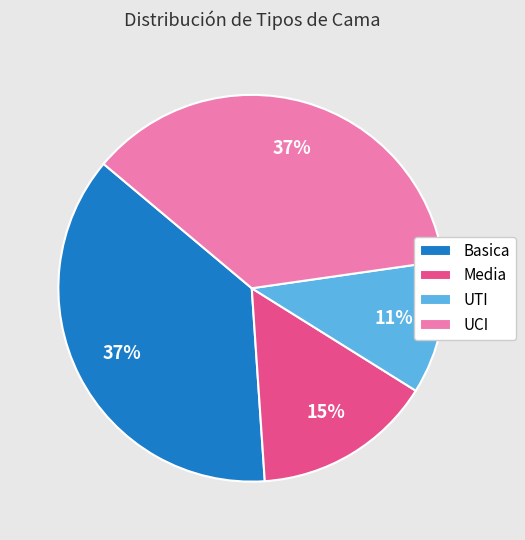

How many slices are in this pie chart?

4